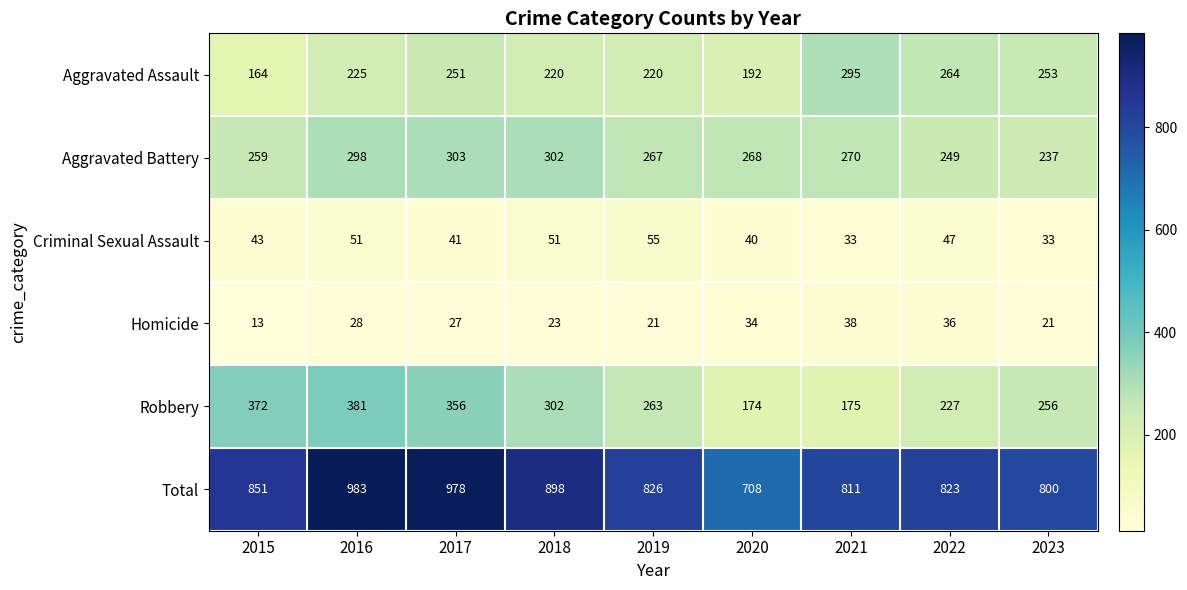

What is the sum of the Homicide values at 2022 and 2020?

70